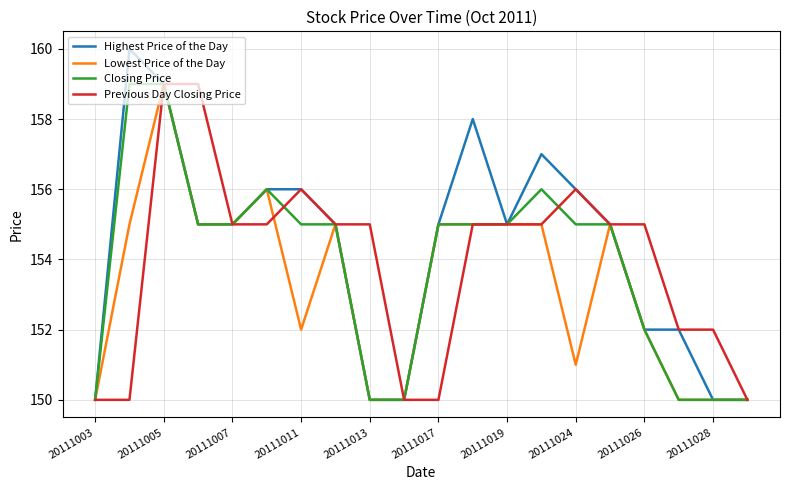

Which series has the largest range (max minus min)?

Highest Price of the Day